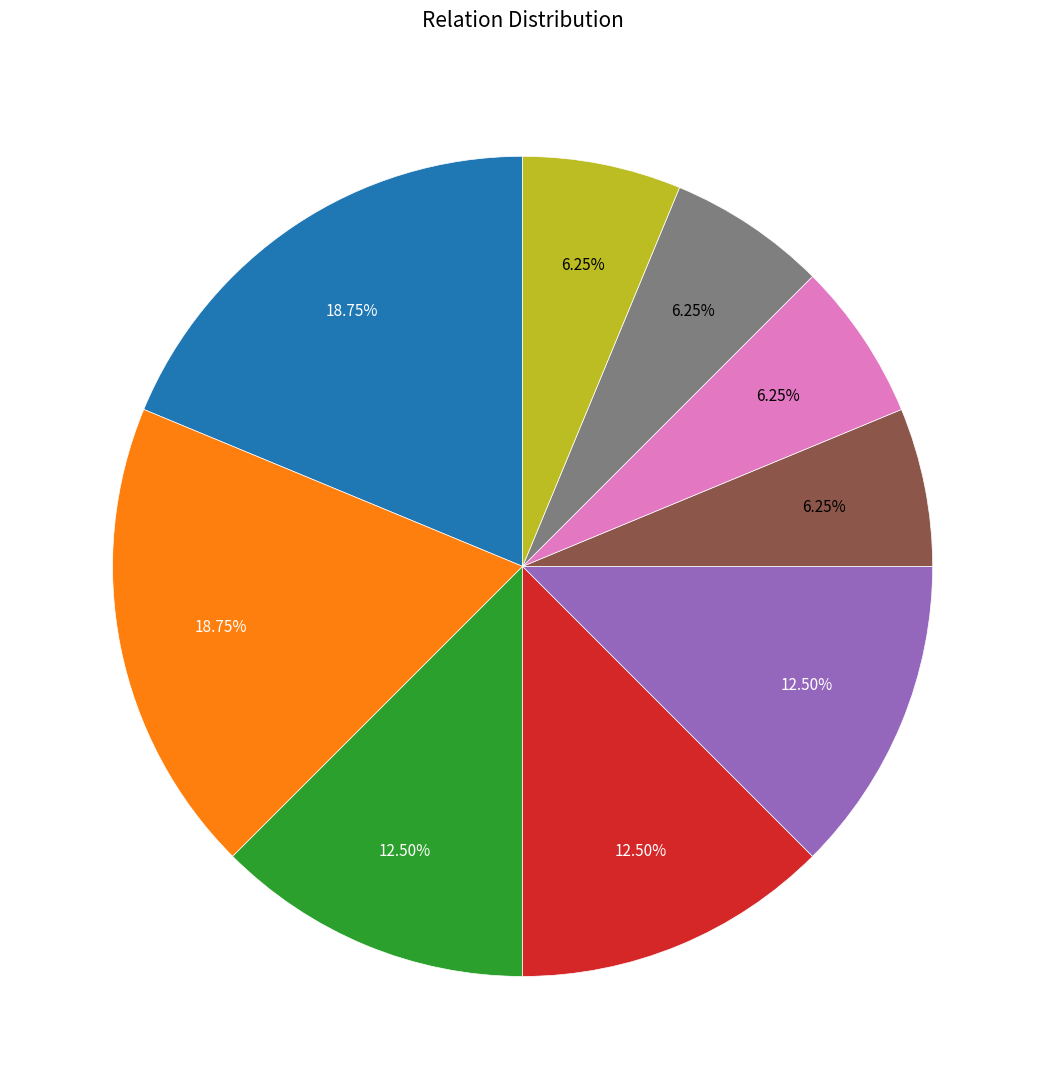

Does any single category account for the majority?

No